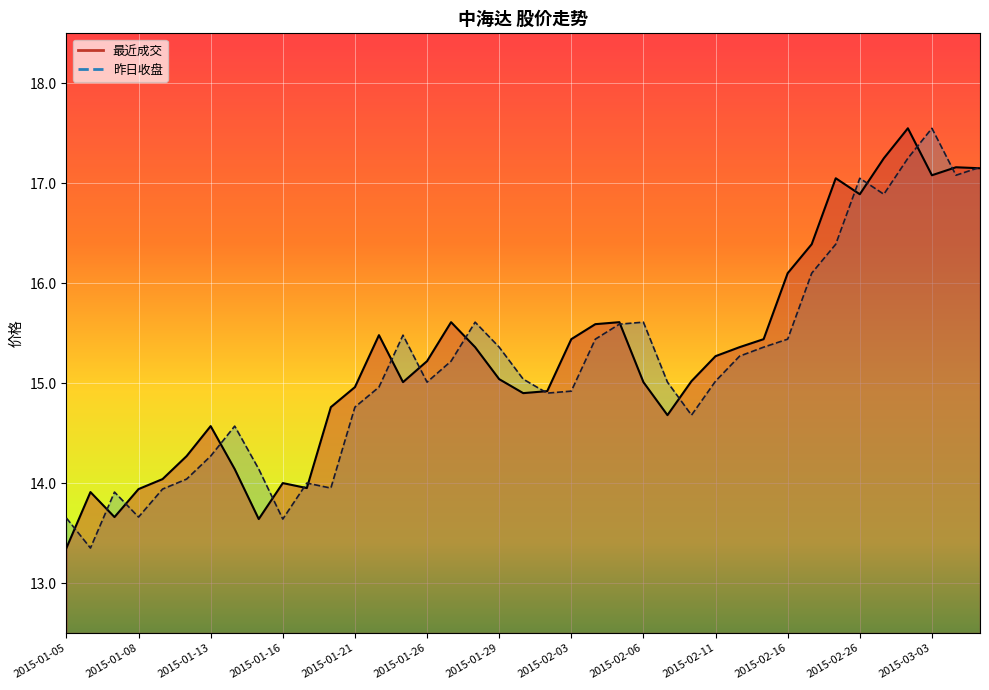

True or false: 昨日收盘 has more than 0 interior local peaks.

True